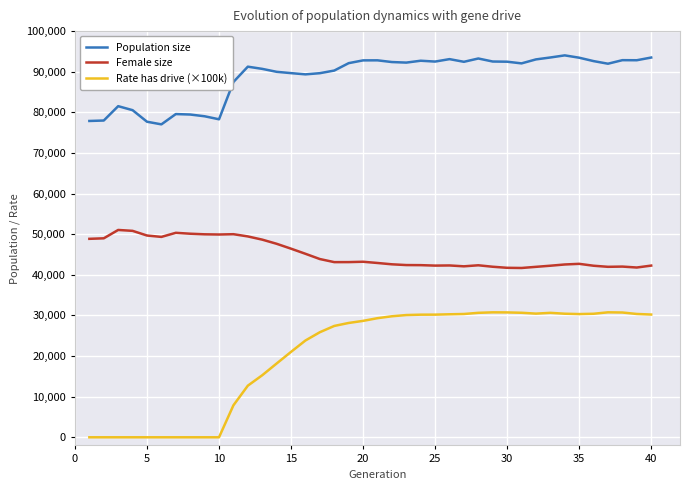

Which series has the largest range (max minus min)?

Rate has drive (×100k)